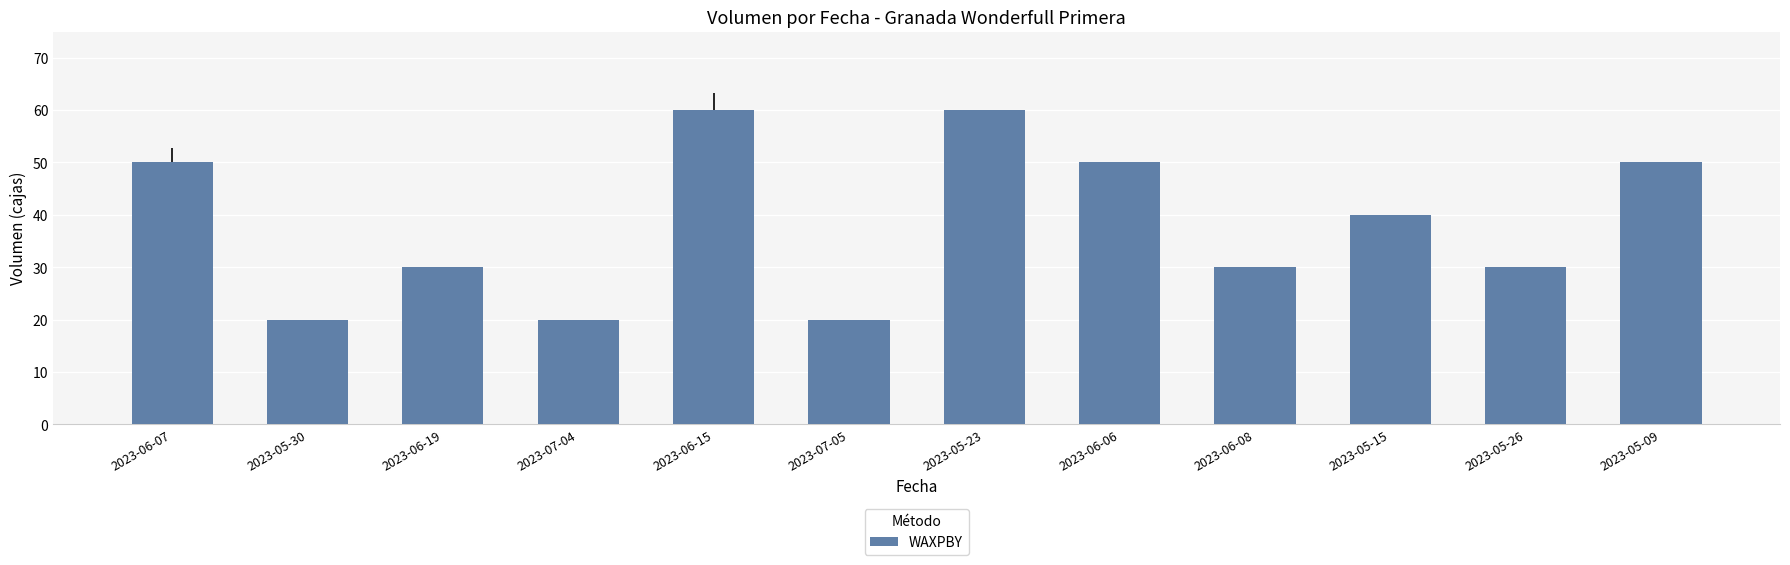

What is the greatest value displayed?

60